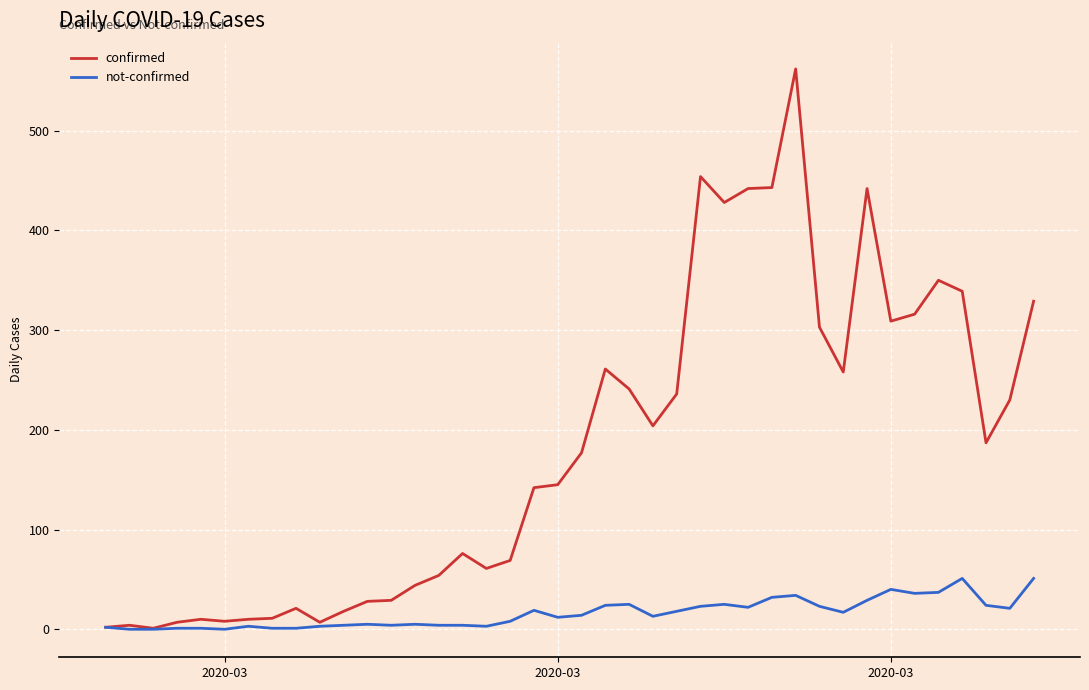

Does the chart display data point markers on the line(s)?

No